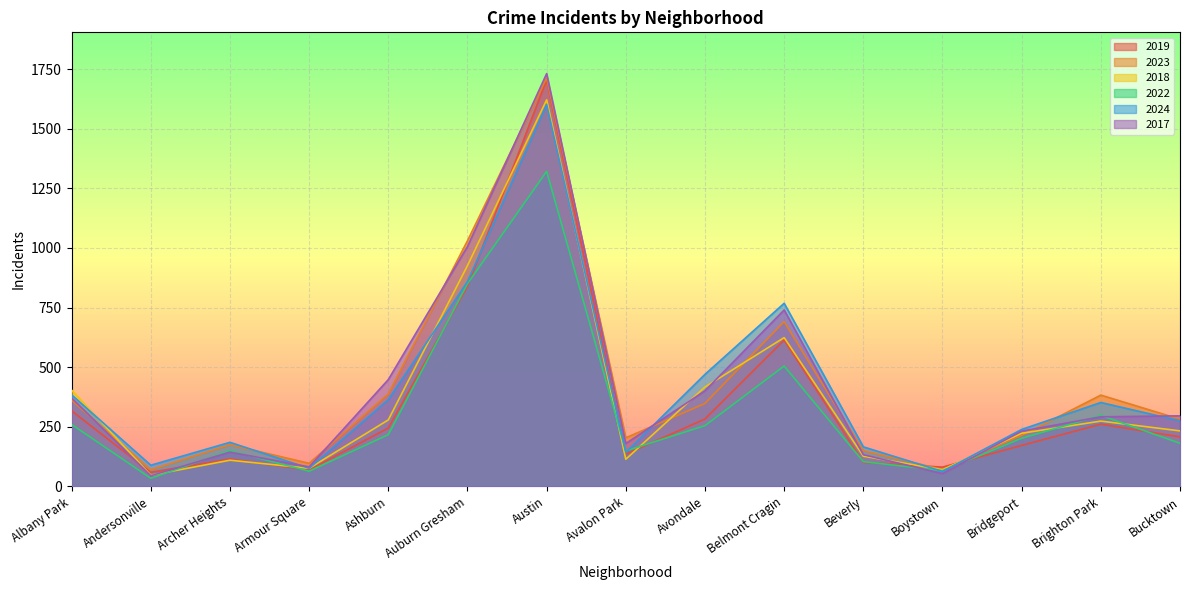

What is the label of the 10th point from the right?

Auburn Gresham